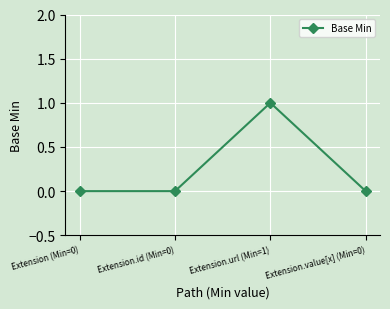

What is the difference between the maximum and second lowest values?

1